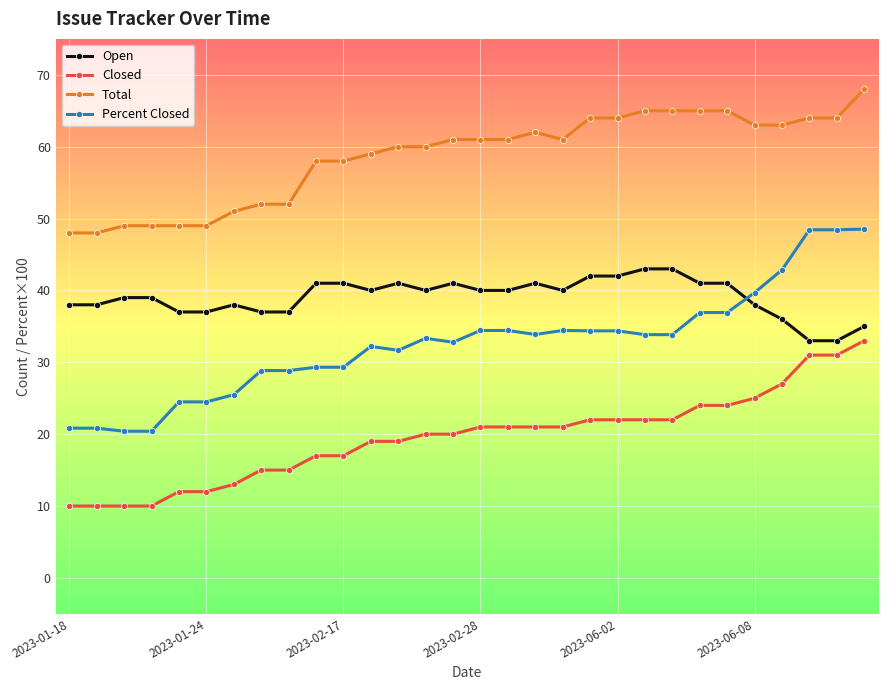

True or false: Open and Closed cross at least once.

False